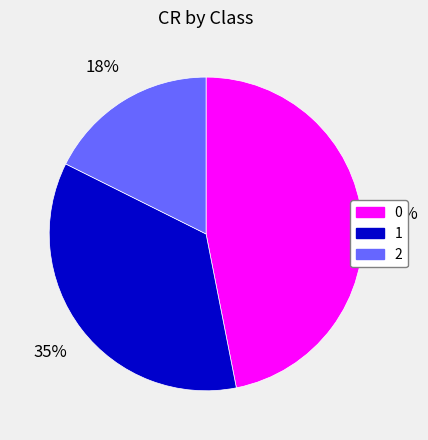

To the nearest percent, what is the difference between the largest and smallest slice percentages?

29%